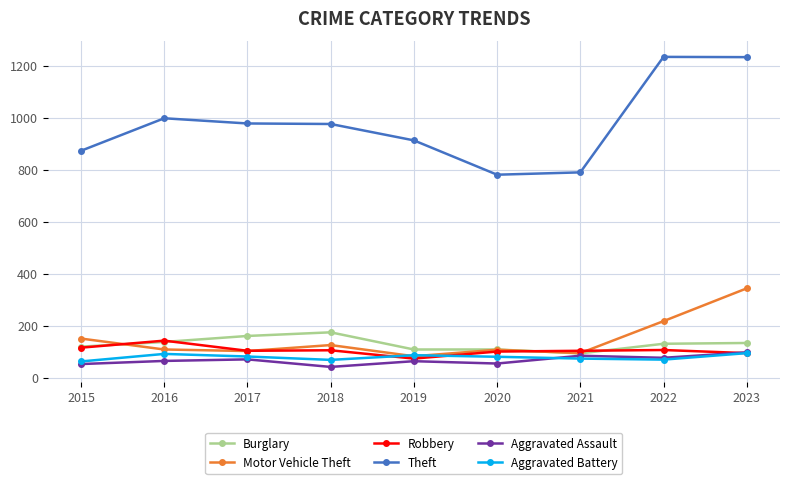

What is the spread (max minus min) of values at 2023?

1138